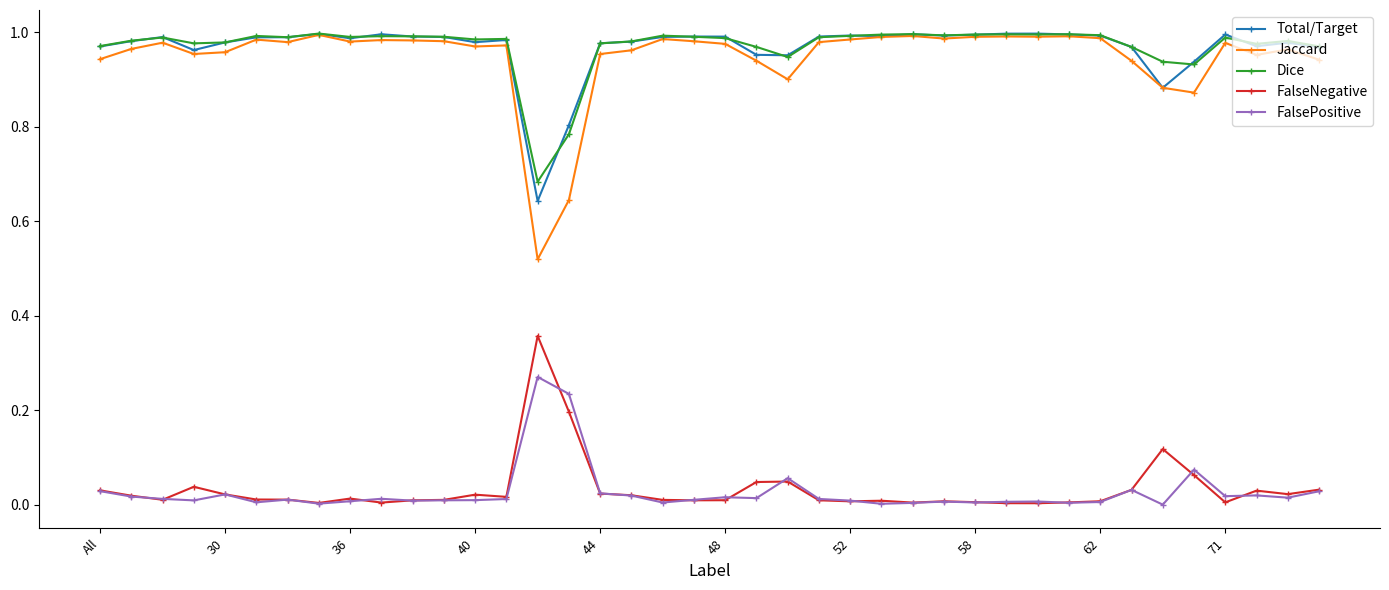

Which series has the largest range (max minus min)?

Jaccard